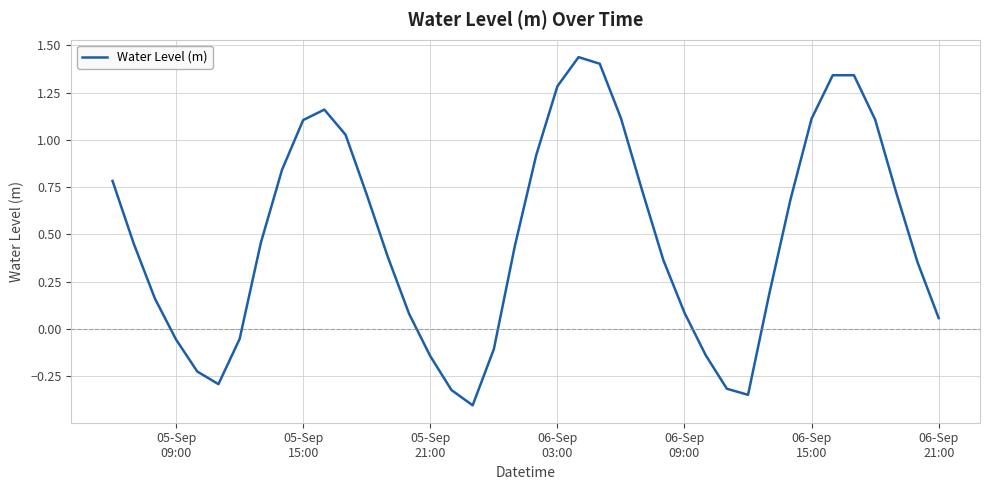

What is the smallest value displayed?

-0.4